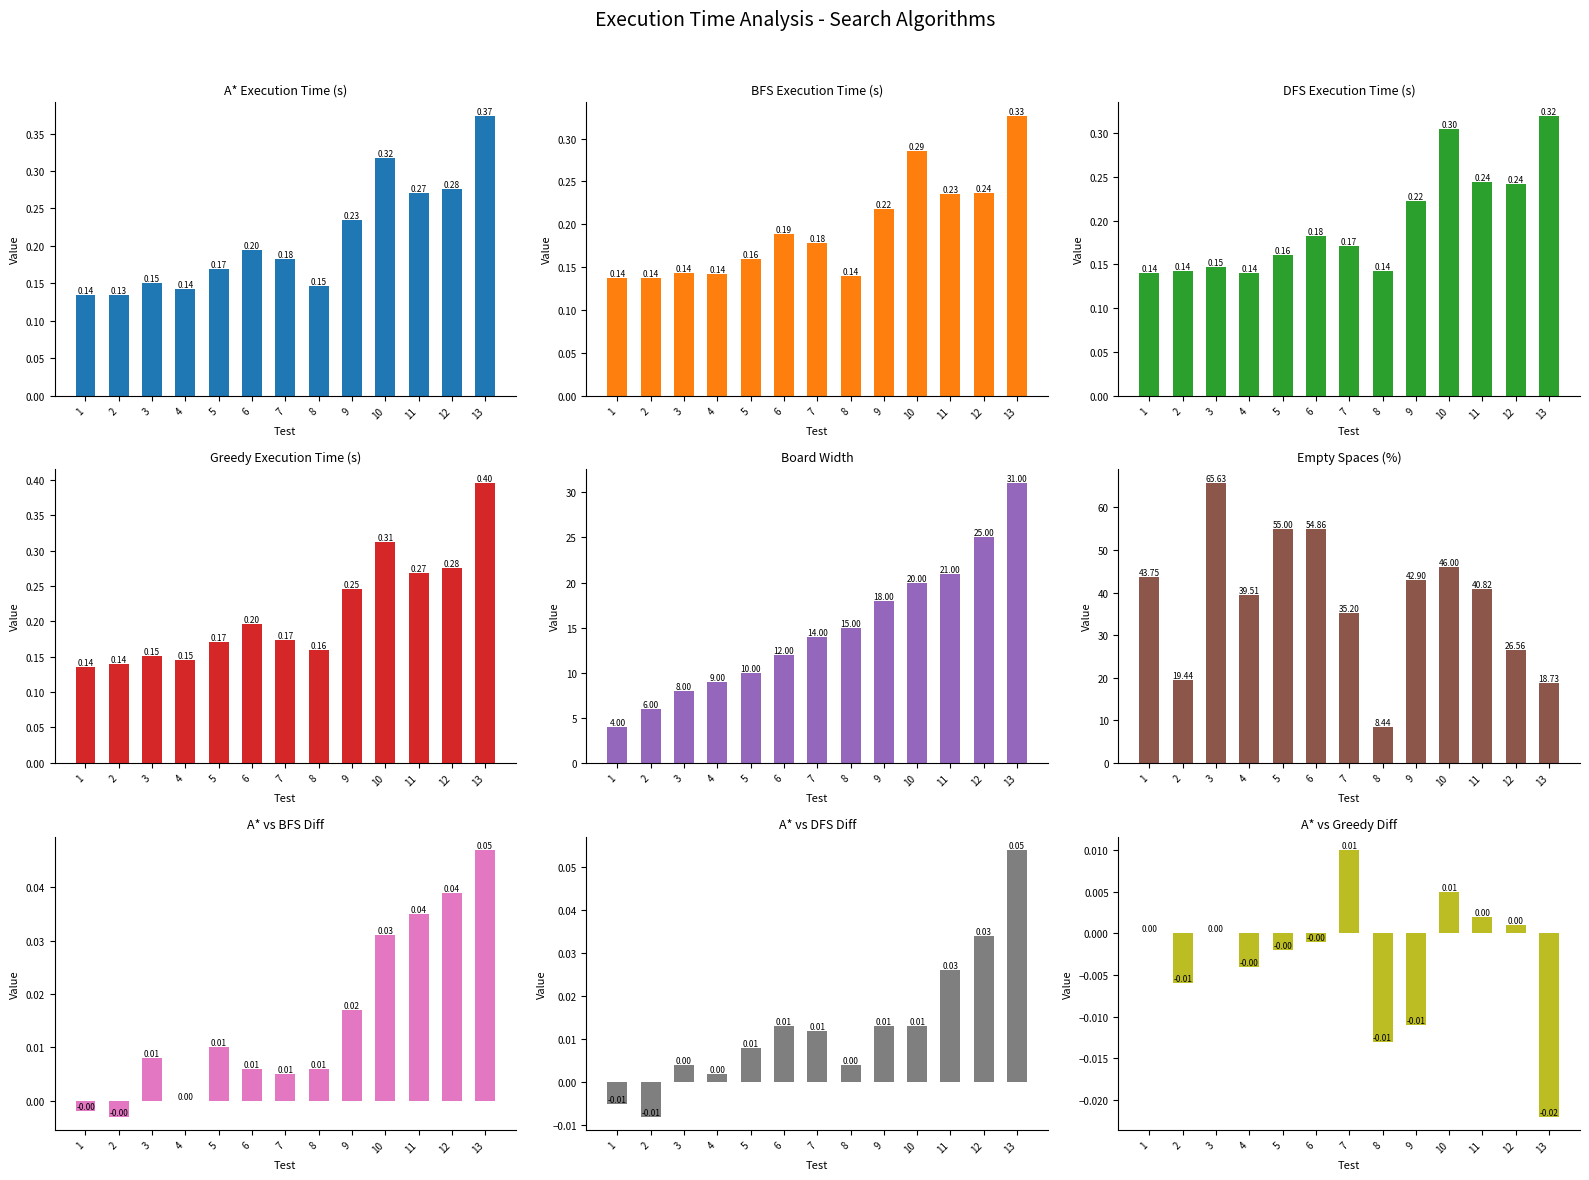

The A* series shows 0.4 at 13. True or false?

True